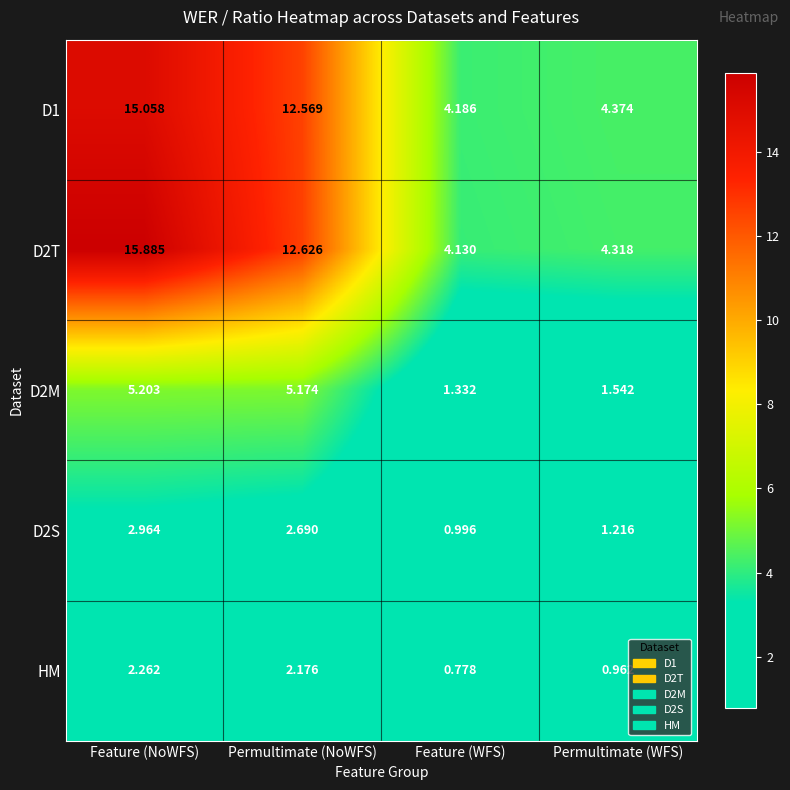

At which label is D2M closest to 3?

Permultimate (WFS)